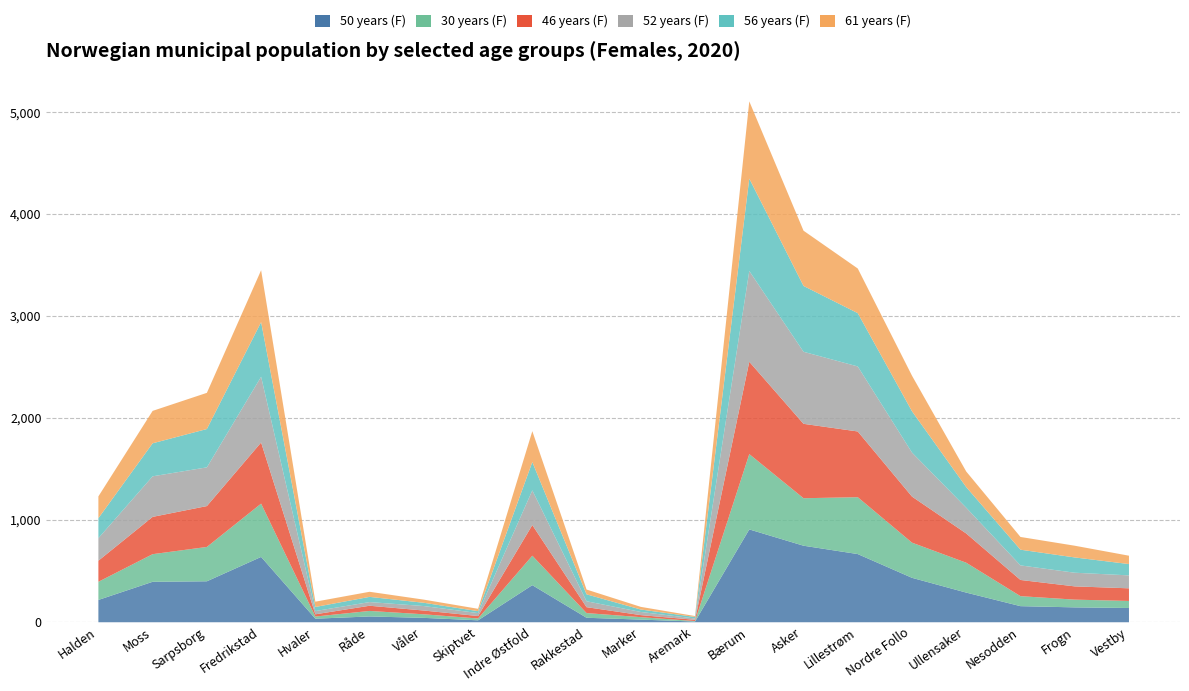

What is the sum of all 50 years (F) values?

5756